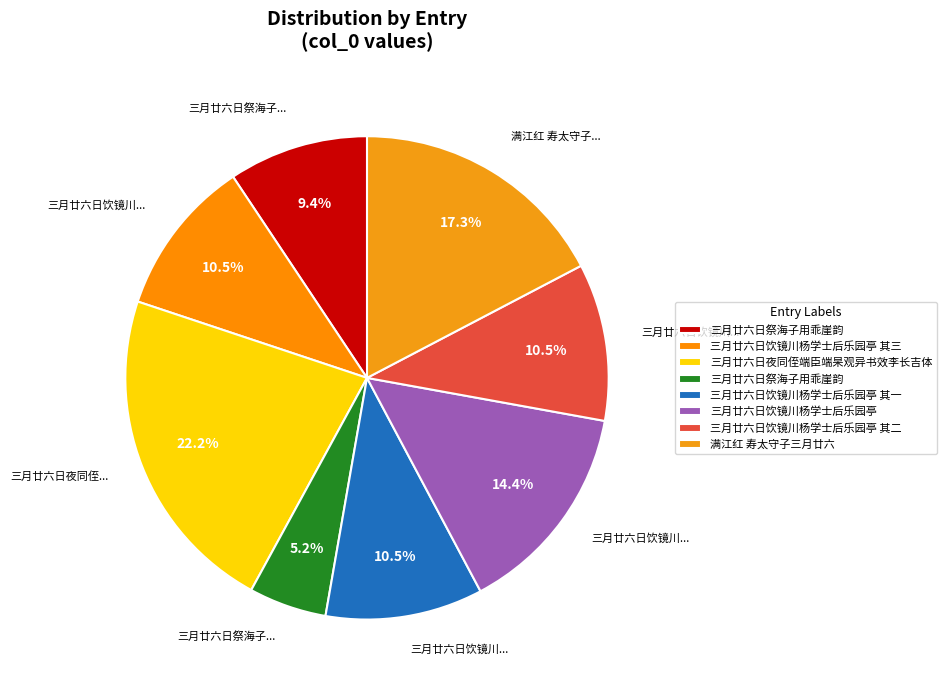

Which slice is the largest?

三月廿六日夜同侄端臣端杲观异书效李长吉体